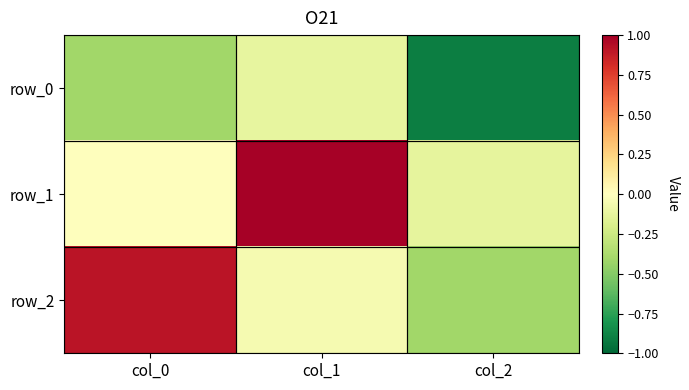

Reading right to left, extract all data points from this chart.

row_0: col_2=-0.9	col_1=-0.1	col_0=-0.4
row_1: col_2=-0.1	col_1=1.0	col_0=-0.0
row_2: col_2=-0.4	col_1=-0.0	col_0=0.9